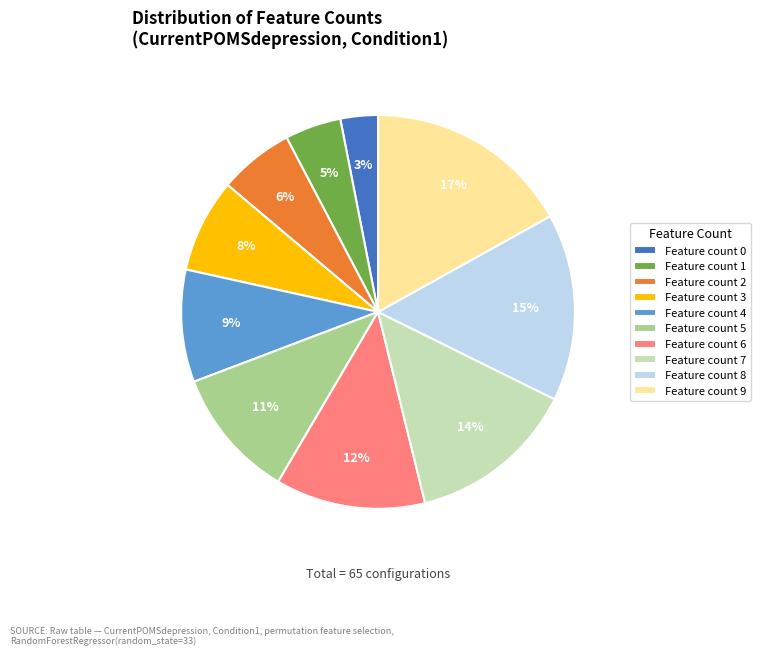

Is it true that Feature count 6 is 5% of the pie?

False